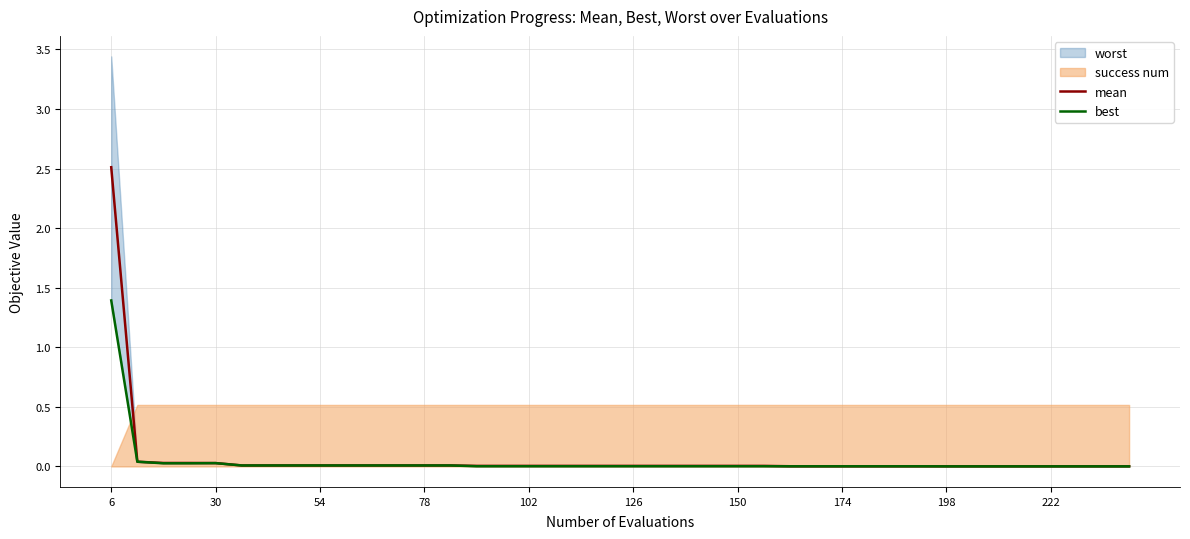

At which label does mean reach its peak?

6